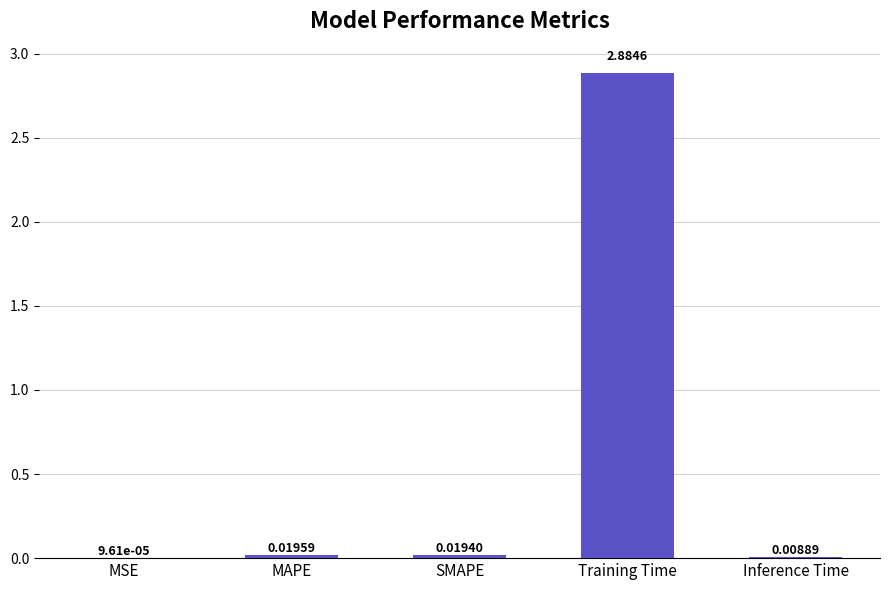

Which label corresponds to the largest value in the chart?

Training Time